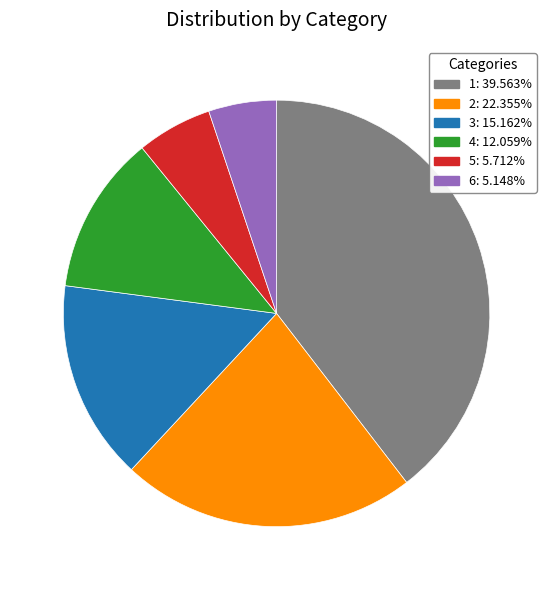

Is there any slice that represents more than half of the pie?

No